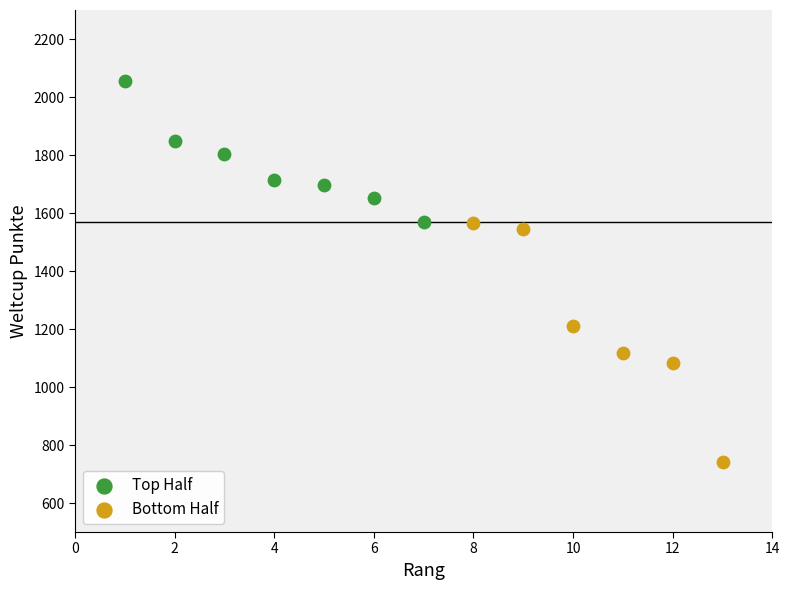

Which series has the widest spread of Y values?

Bottom Half